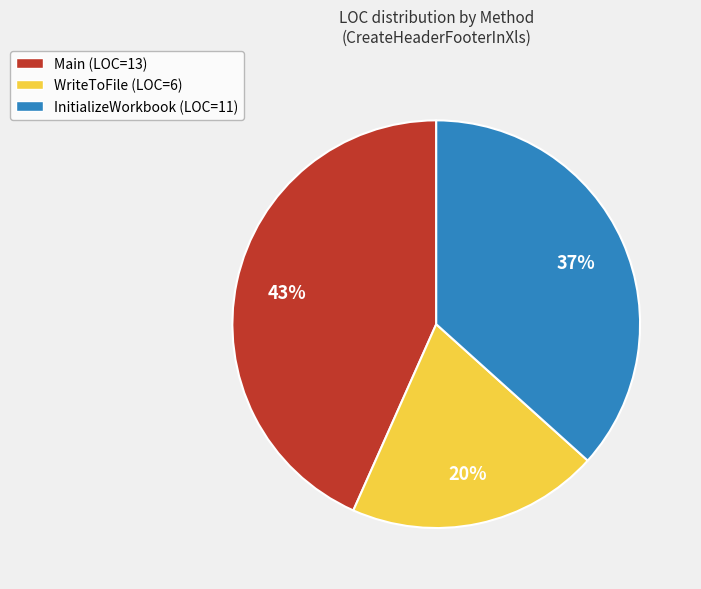

Do WriteToFile (LOC=6) and InitializeWorkbook (LOC=11) together represent more than half of the pie?

Yes